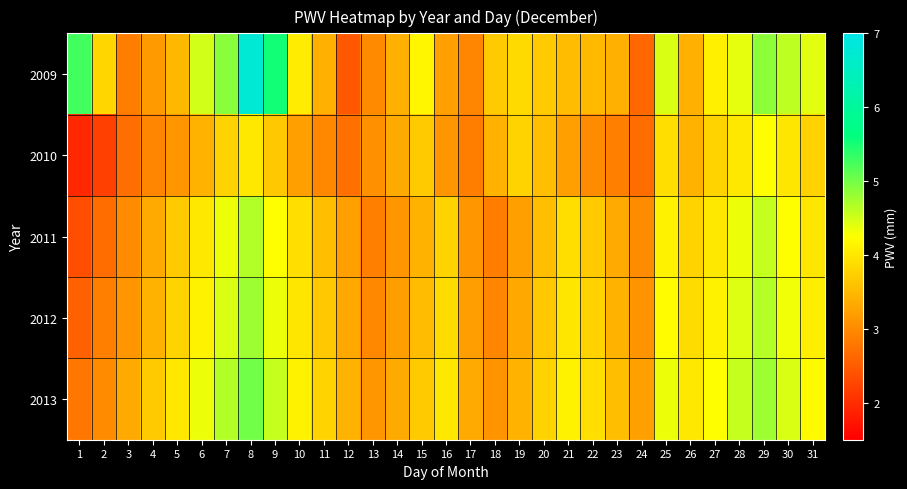

How many categories are shown in the chart?

31